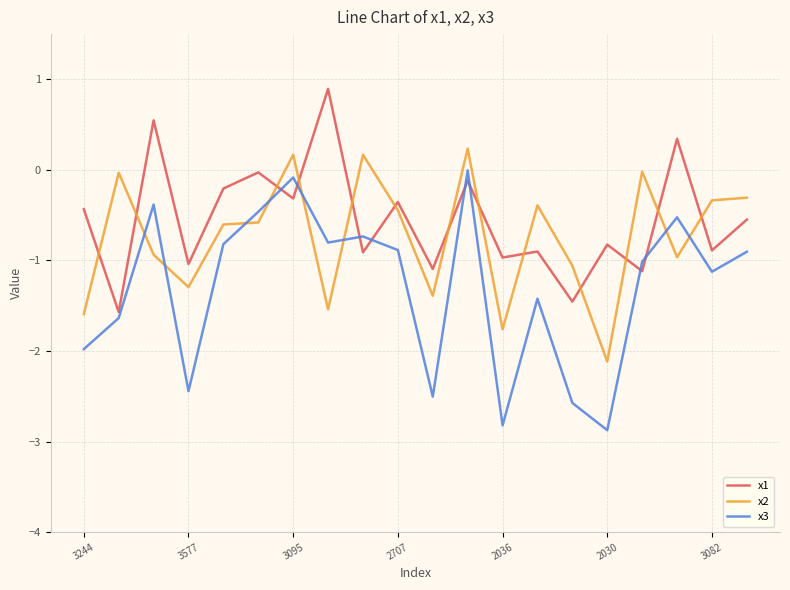

After their last crossing, which series has the higher values: x2 or x3?

x2